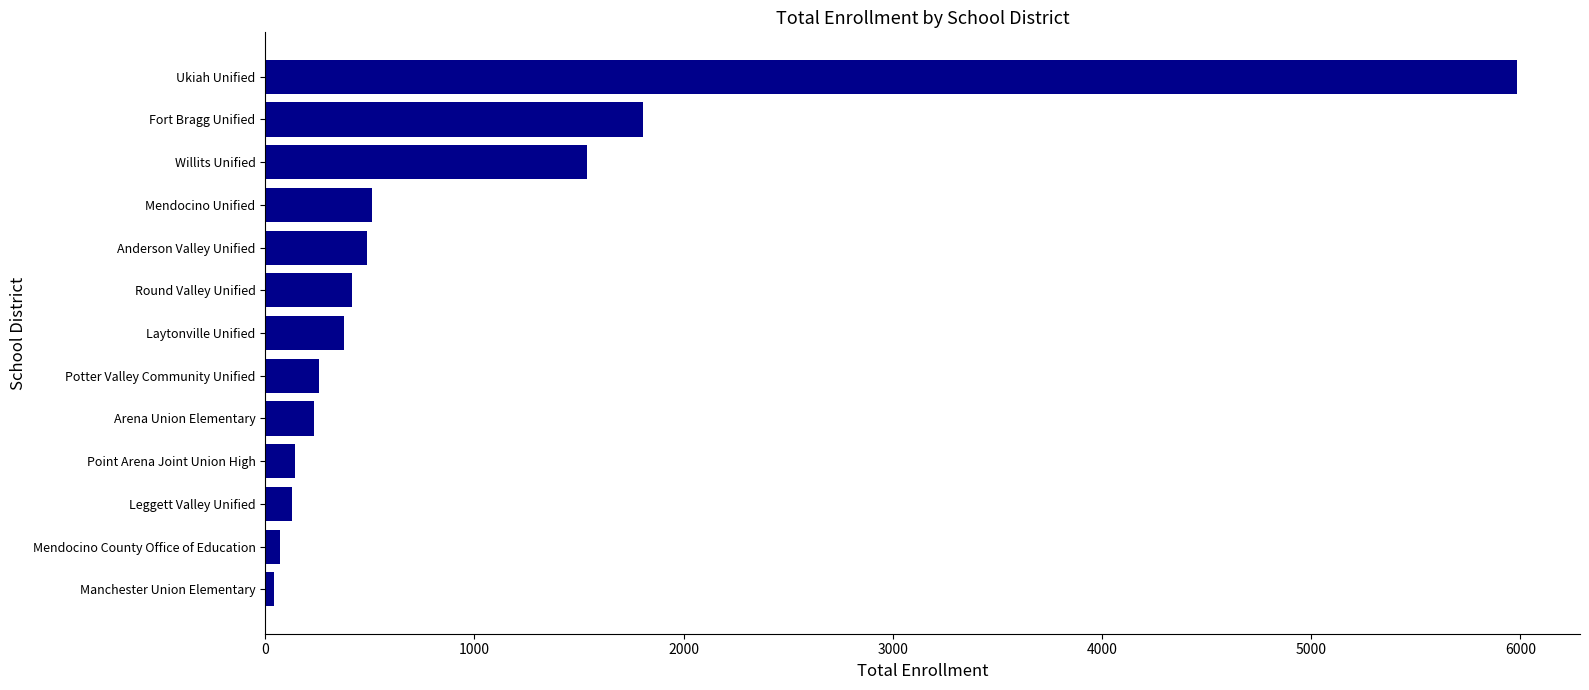

Are the bars grouped side by side (vs. stacked)?

No